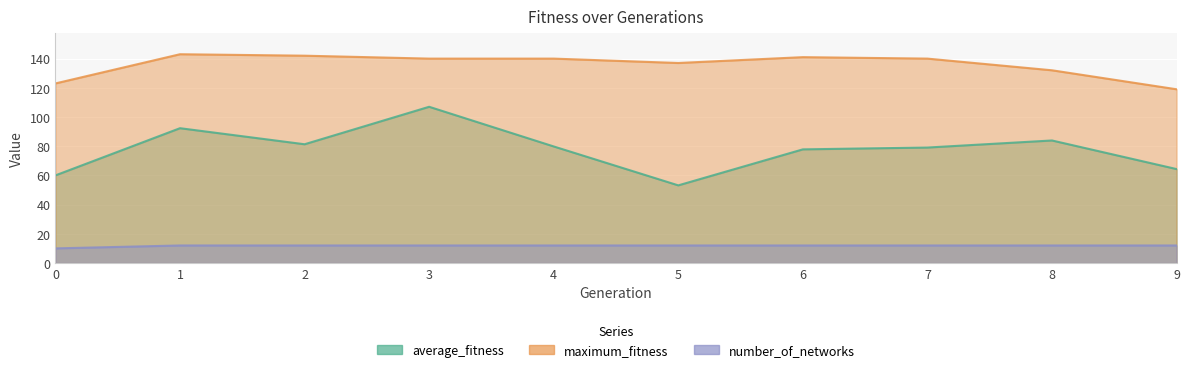

Reading left to right, list all the values displayed in this chart.

average_fitness: 0=60.0	1=92.3	2=81.3	3=107.0	4=79.8	5=53.2	6=77.8	7=79.1	8=83.9	9=64.3
maximum_fitness: 0=123.0	1=143.0	2=142.0	3=140.0	4=140.0	5=137.0	6=141.0	7=140.0	8=132.0	9=119.0
number_of_networks: 0=10.0	1=12.0	2=12.0	3=12.0	4=12.0	5=12.0	6=12.0	7=12.0	8=12.0	9=12.0